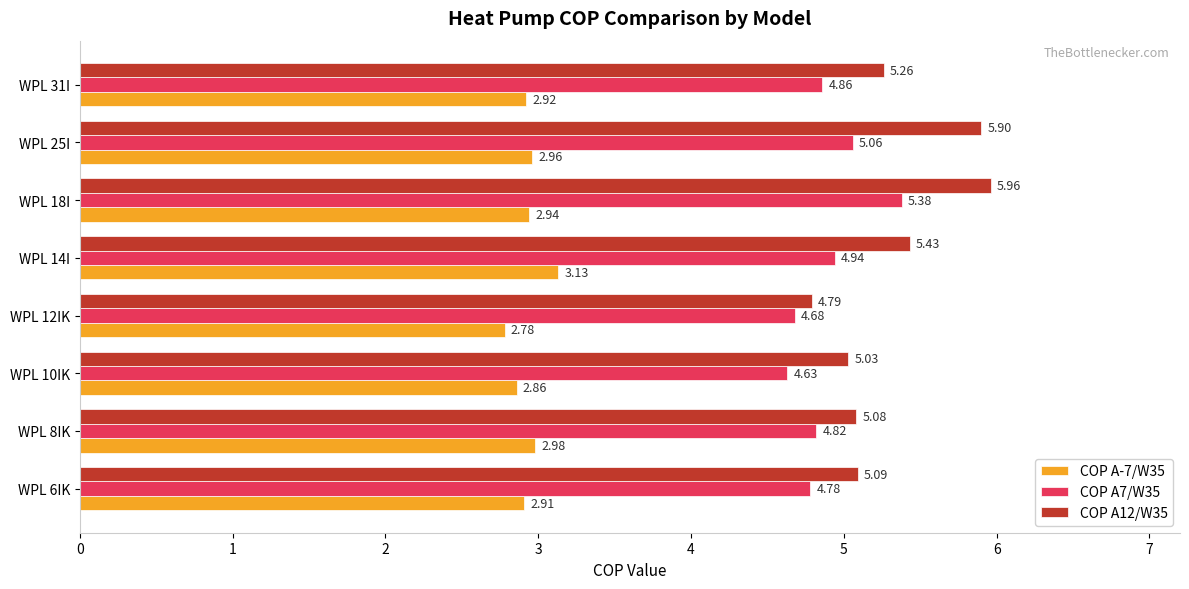

Which series has the largest range (max minus min)?

COP A12/W35